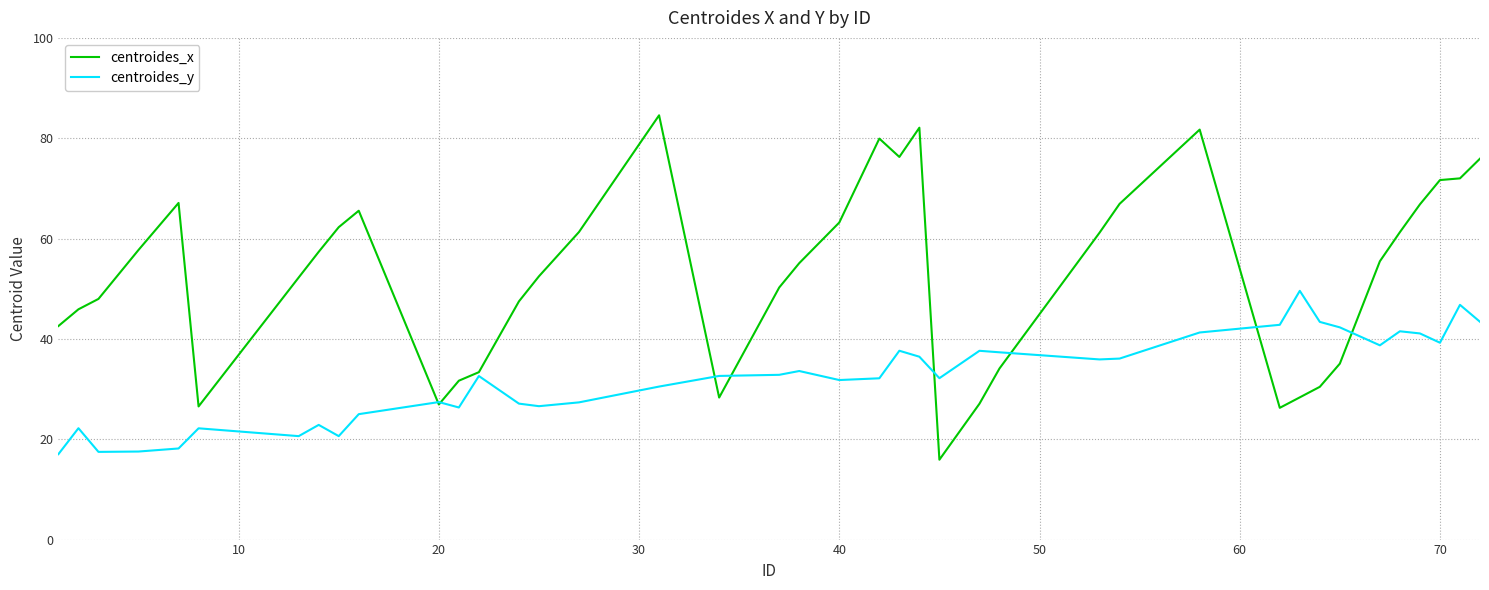

List the series in order of their peak value, lowest first.

centroides_y, centroides_x